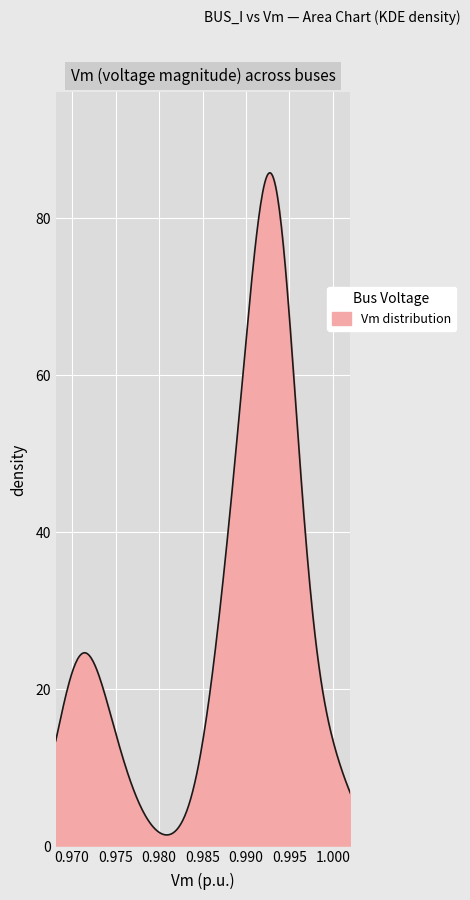

What is the difference between the maximum and minimum values?

84.5